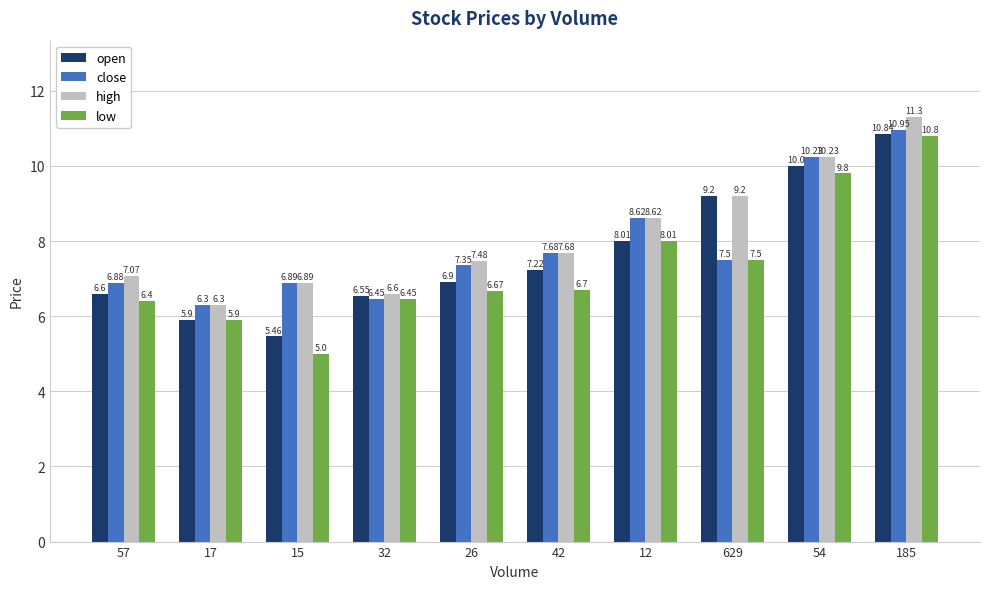

What is the minimum value shown in the chart?

5.0